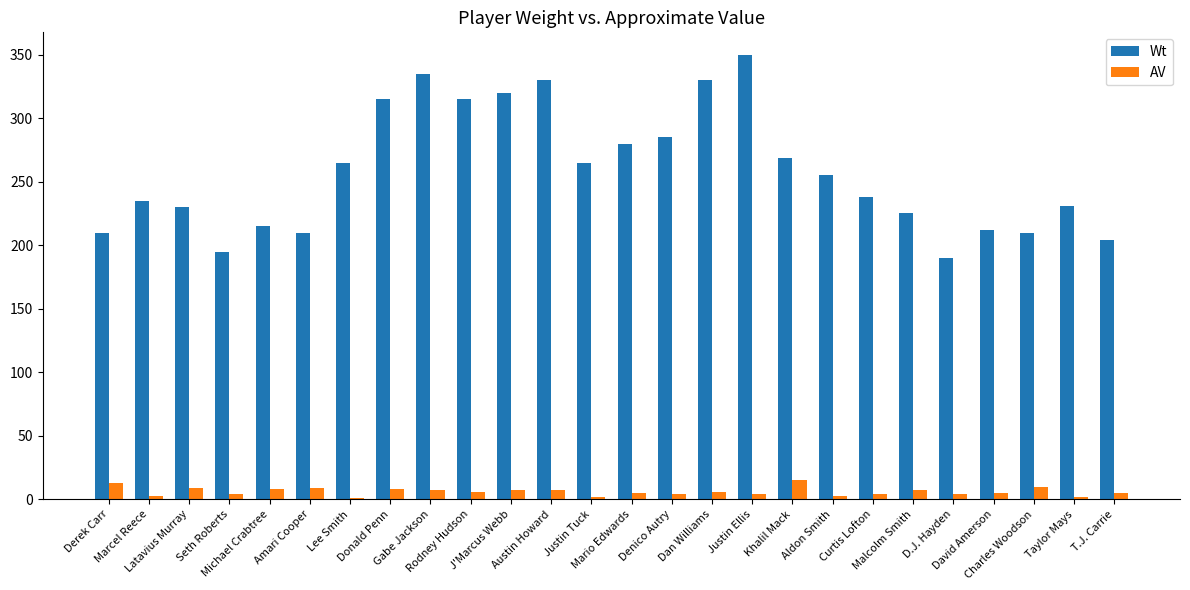

What is the maximum value for AV?

15